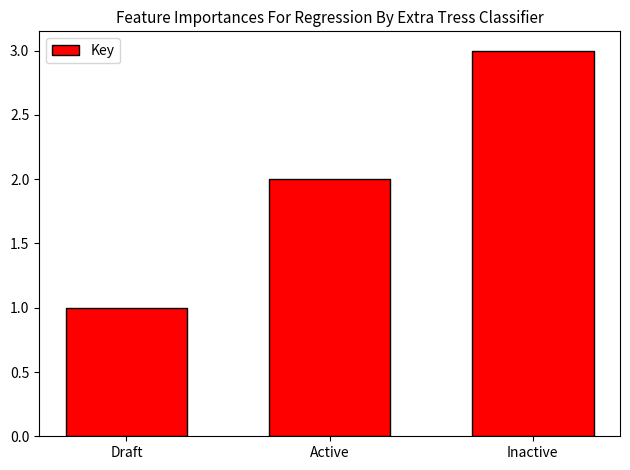

At which category does the chart reach its minimum across all series?

Draft